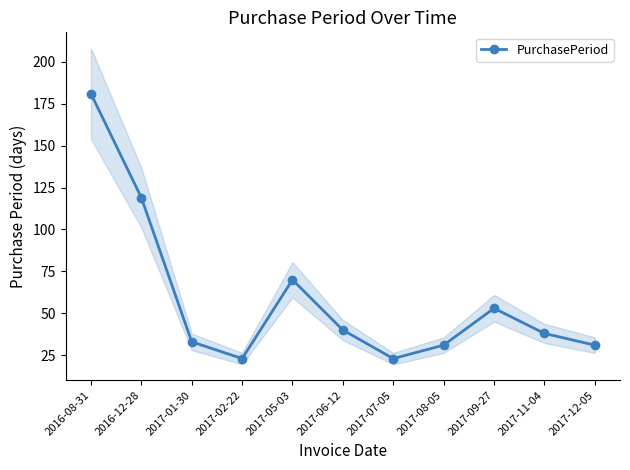

Rank the categories by value from highest to lowest.

2016-08-31, 2016-12-28, 2017-05-03, 2017-09-27, 2017-06-12, 2017-11-04, 2017-01-30, 2017-08-05, 2017-12-05, 2017-02-22, 2017-07-05